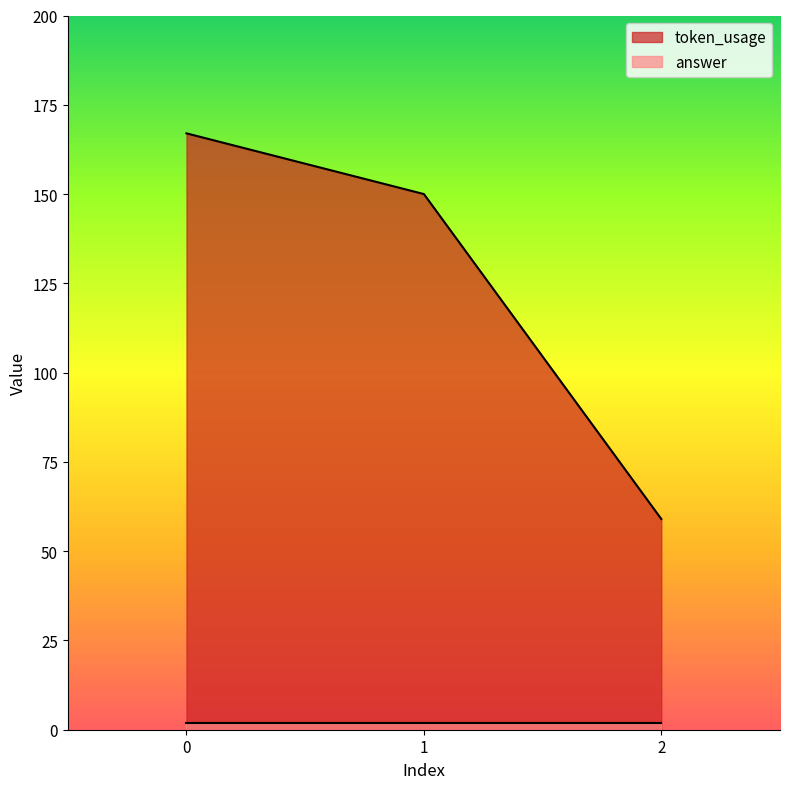

How many values are between 59 and 167?

3